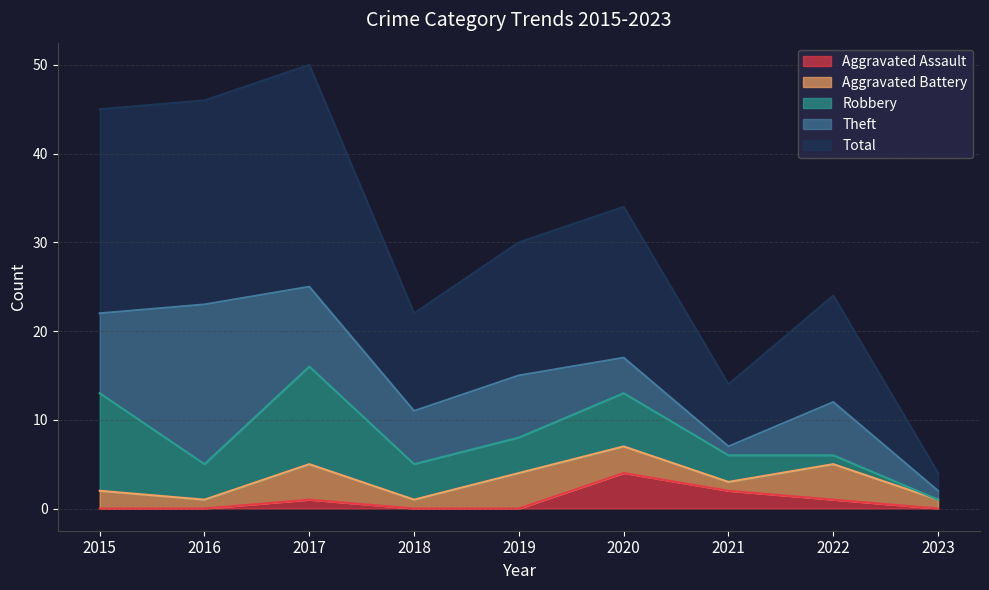

Read the Aggravated Battery value at 2017.

4